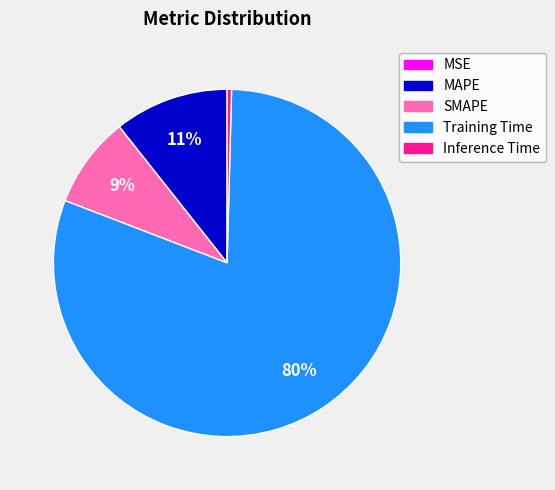

To the nearest percent, what is the difference between the largest and smallest slice percentages?

80%